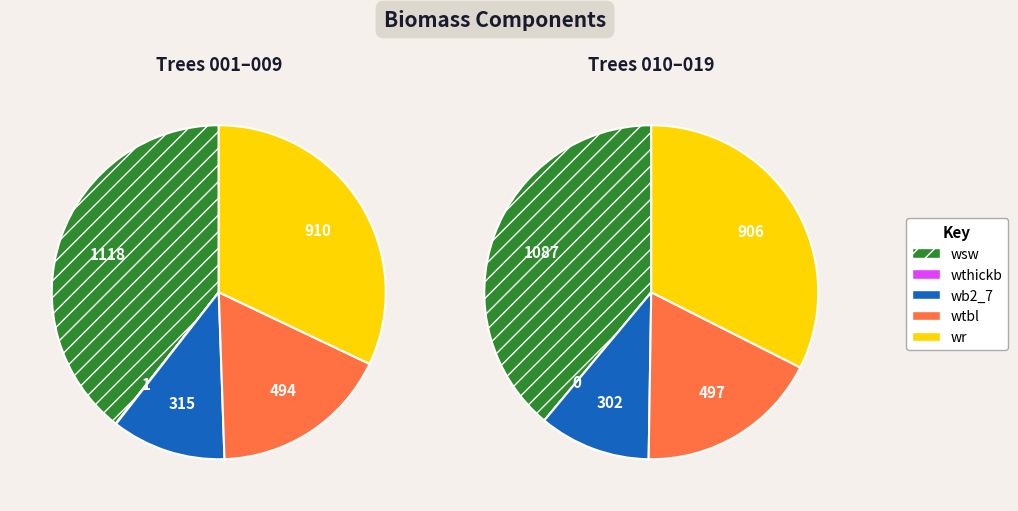

Which series changed the most between 161309011 and 161309017?

wsw